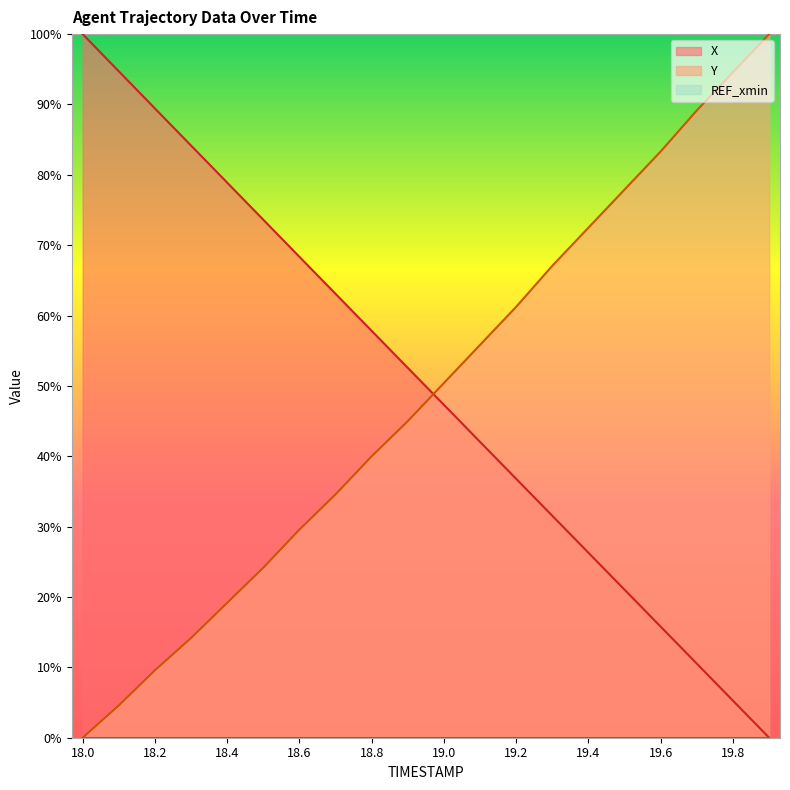

What is the greatest value displayed?

100.0